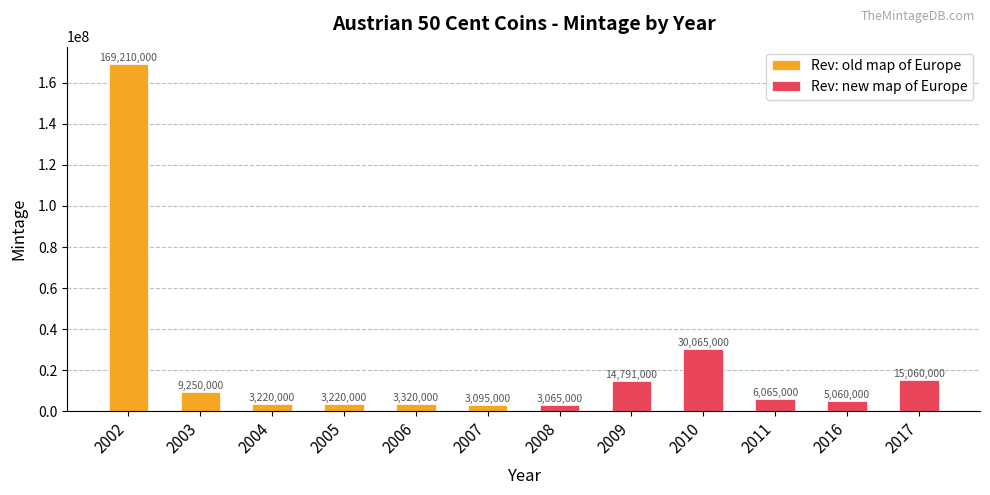

How many data points in Rev: old map of Europe are less than 3095000?

6